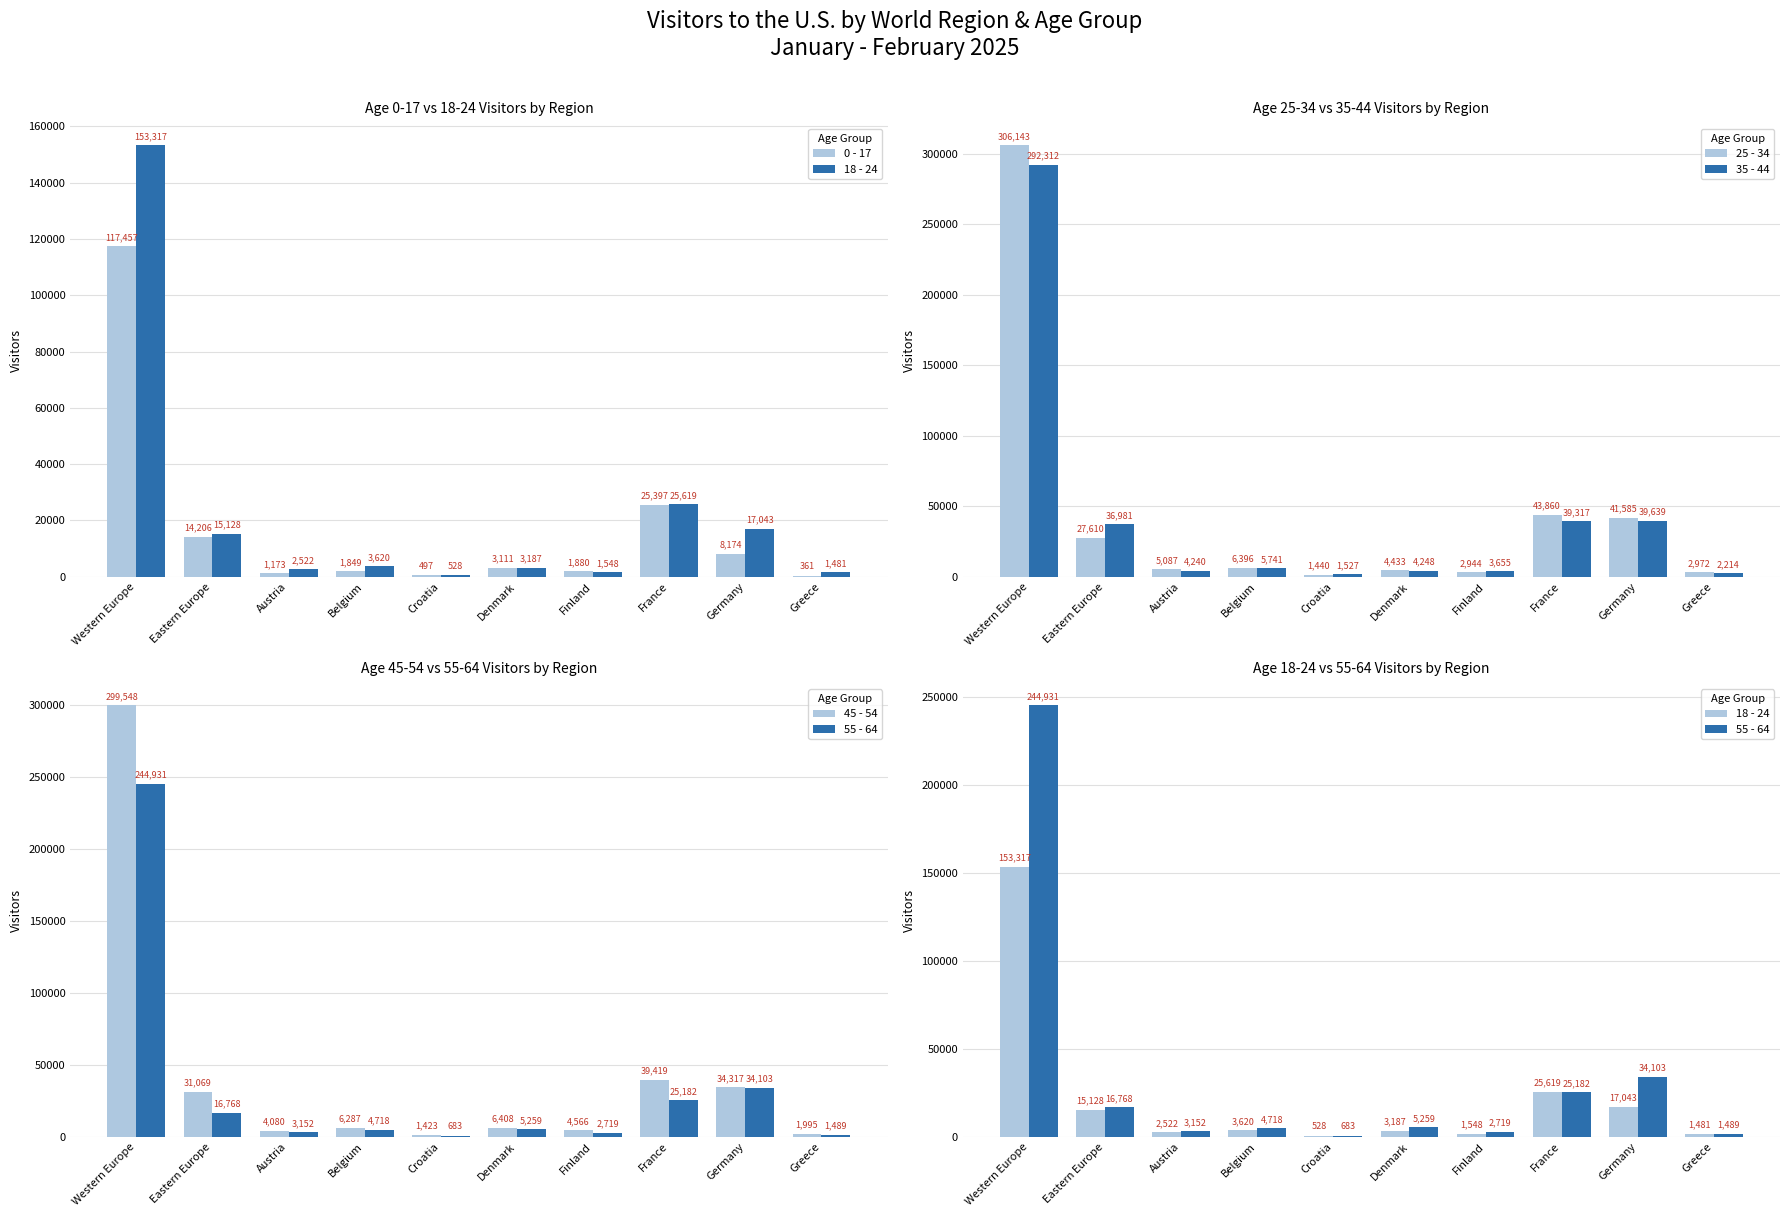

Read the 35 - 44 value at France.

39317